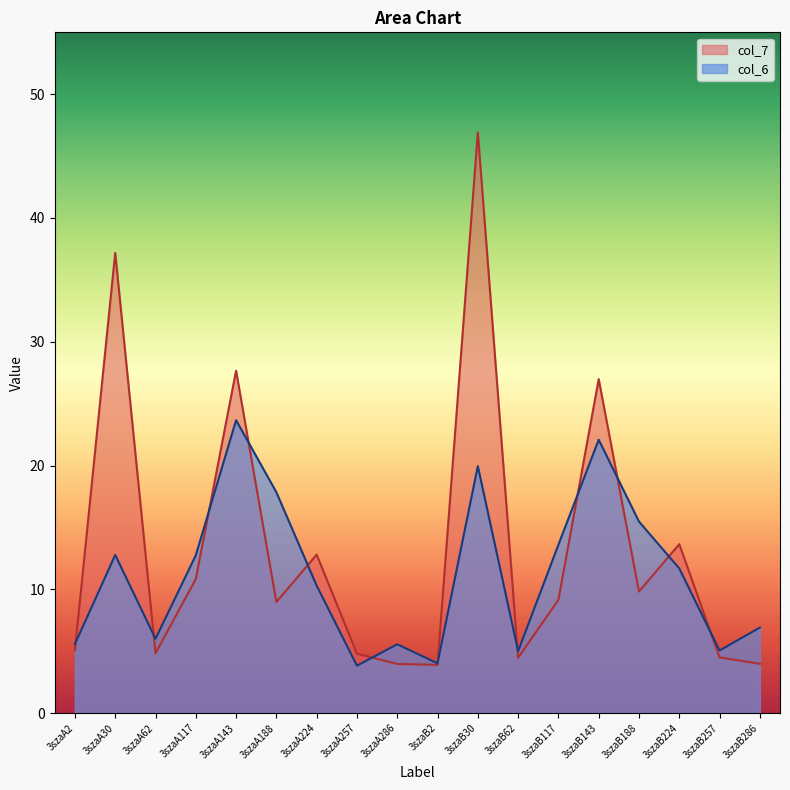

True or false: col_6 has more than 2 interior local peaks.

True